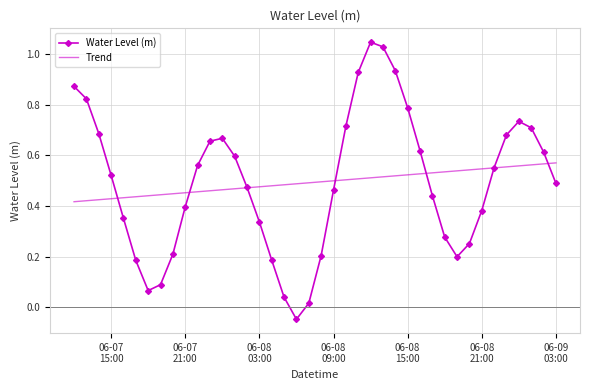

Which series has the largest range (max minus min)?

Water Level (m)